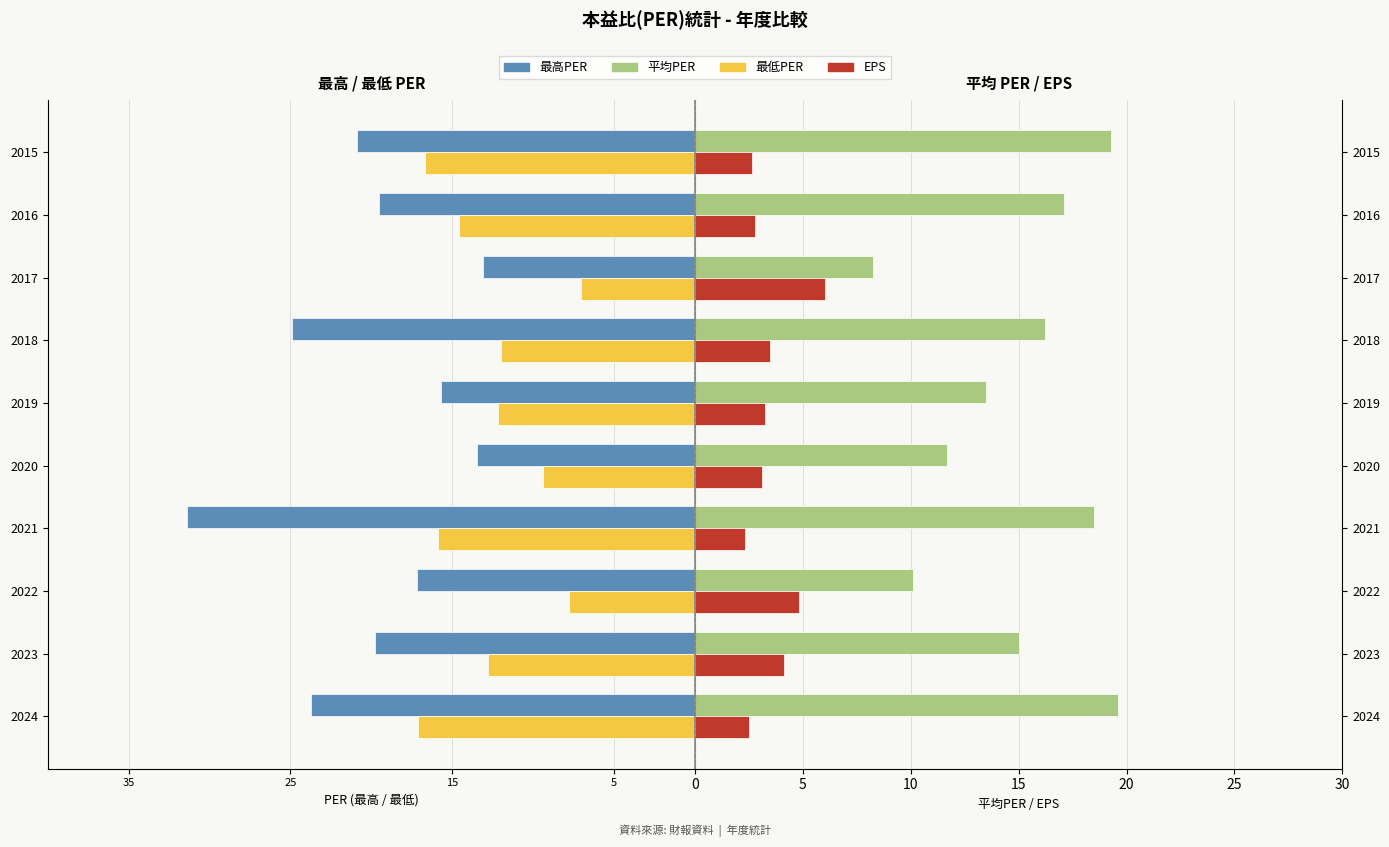

Is it true that 最低PER equals -16.7 at 2015?

True